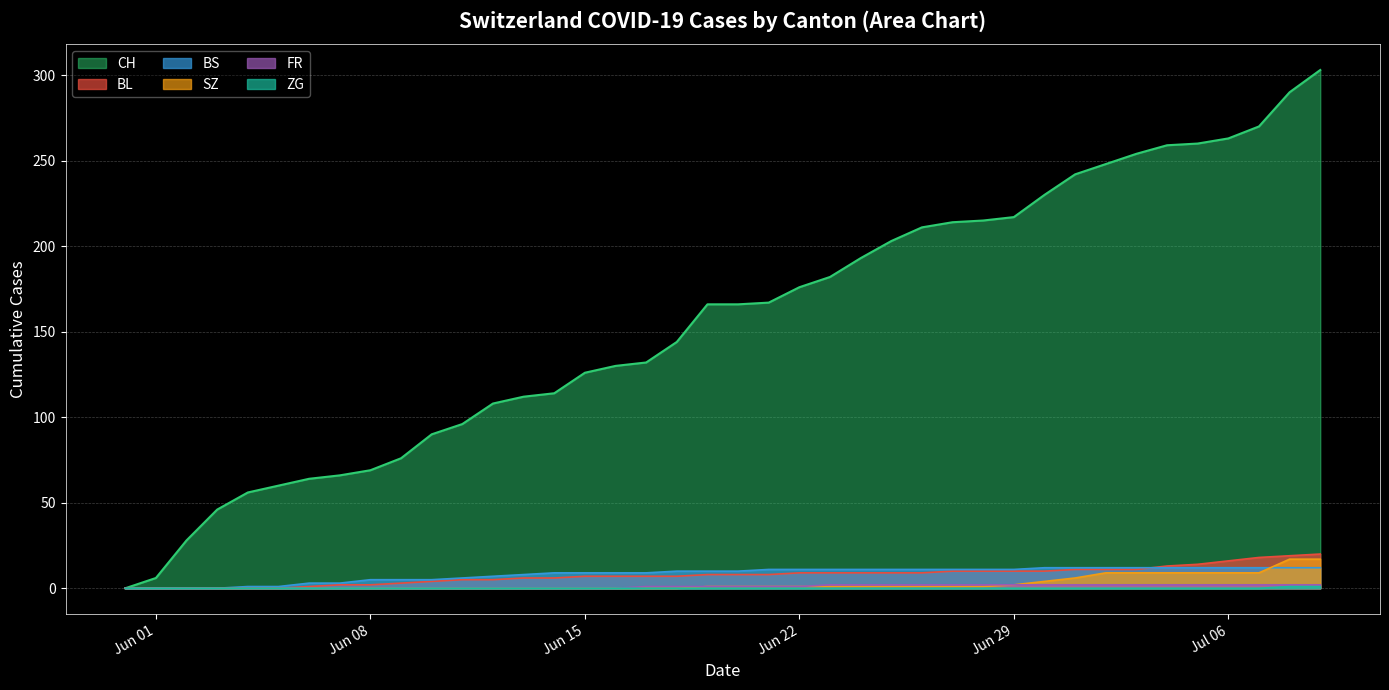

What is the difference between the maximum and minimum values in the ZG series?

1